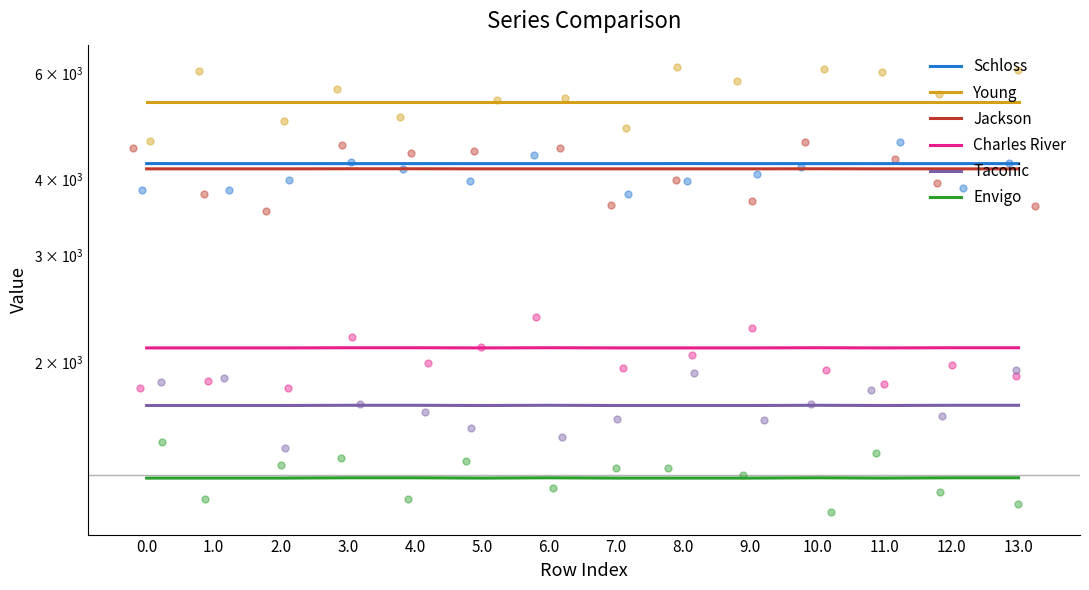

Which series has the largest total across all categories?

Young